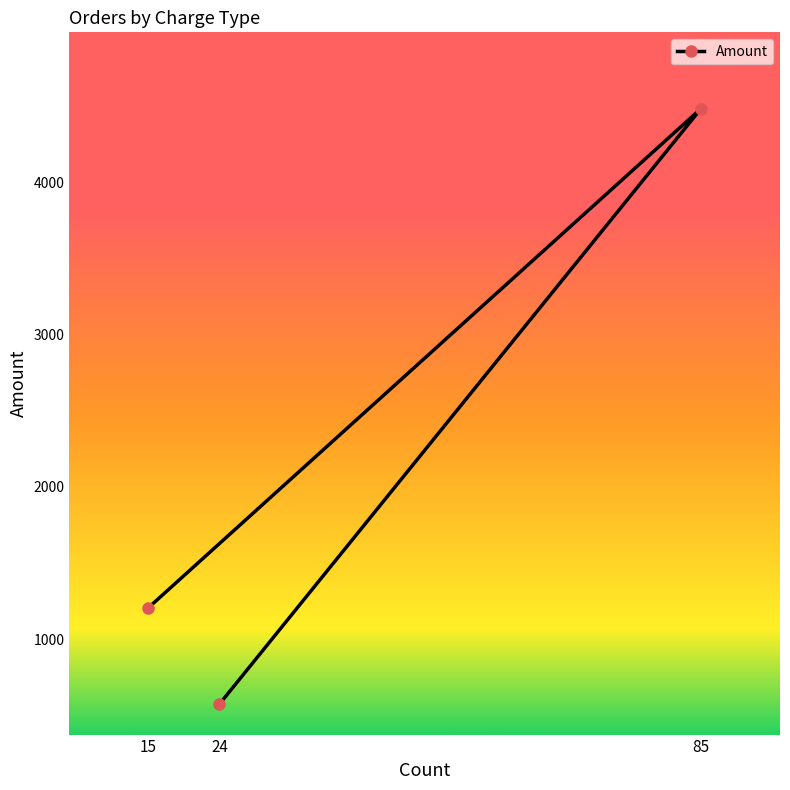

How many data points are less than 1207?

1